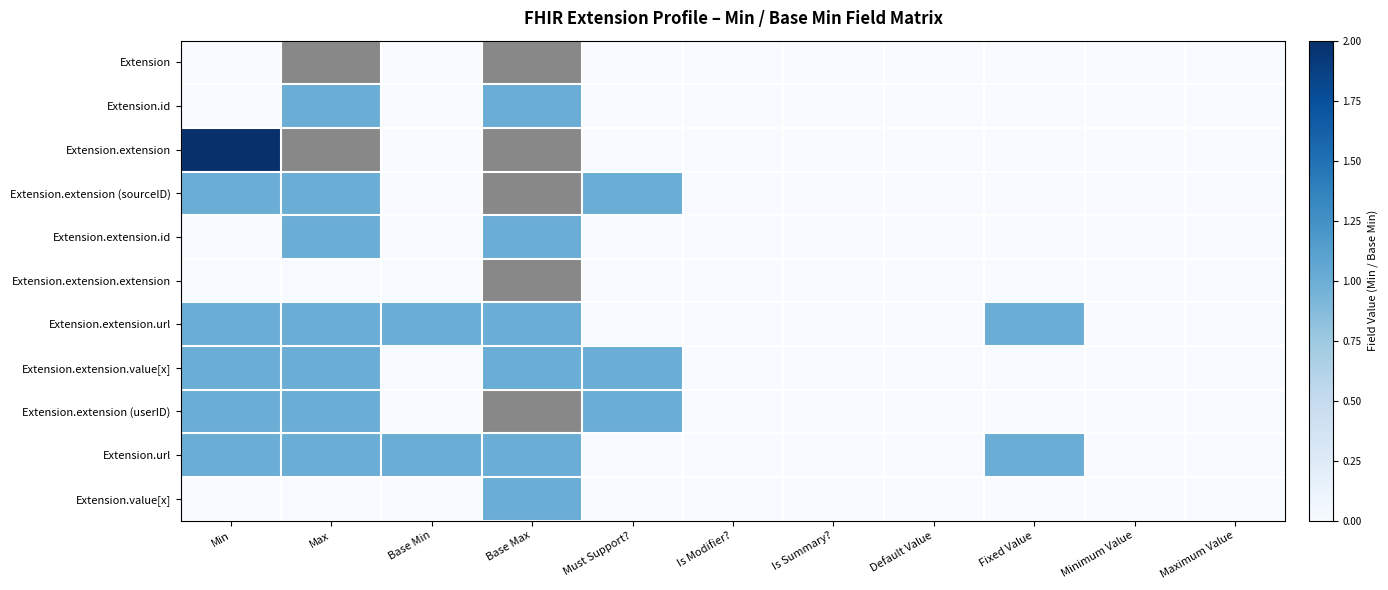

How many values in Extension.extension.value[x] are above zero?

4